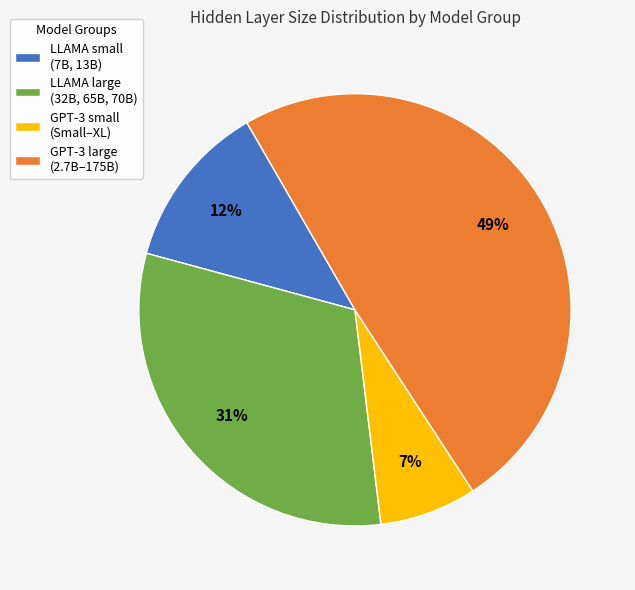

Does any single category account for the majority?

No